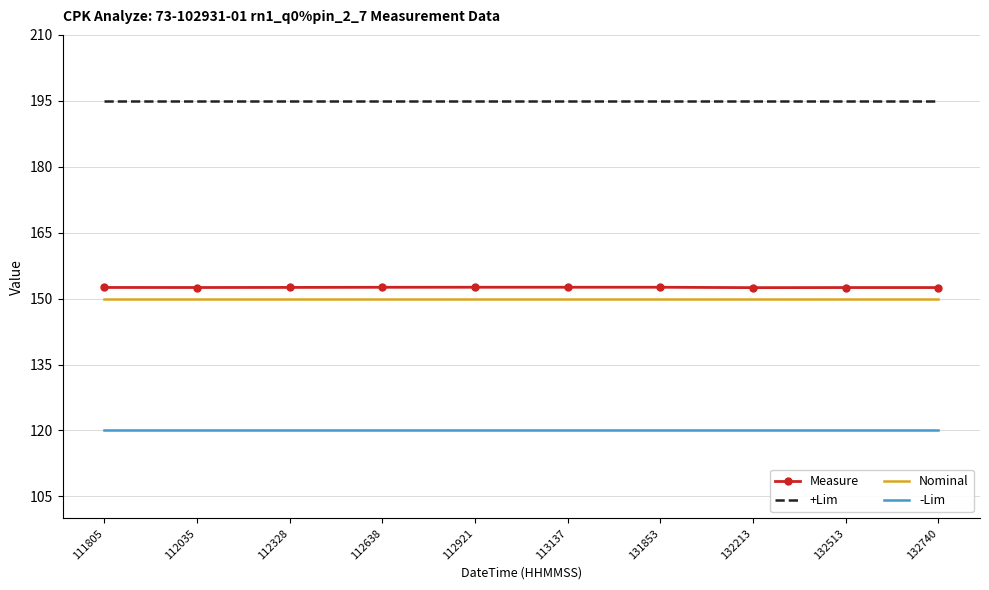

What is the greatest value displayed?

195.0